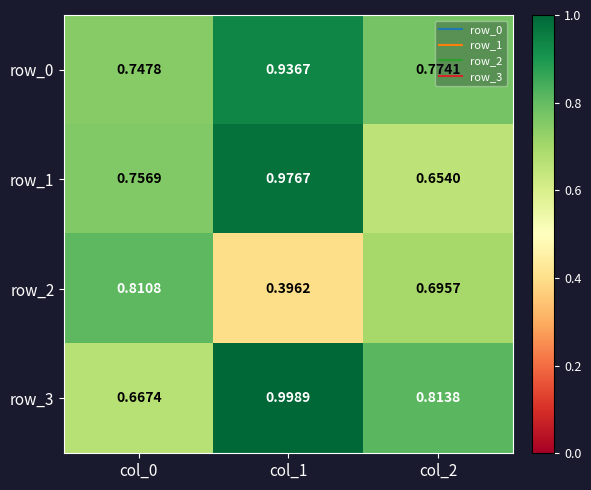

Is the value of row_2 at col_2 greater than the value of row_1 at col_1?

No